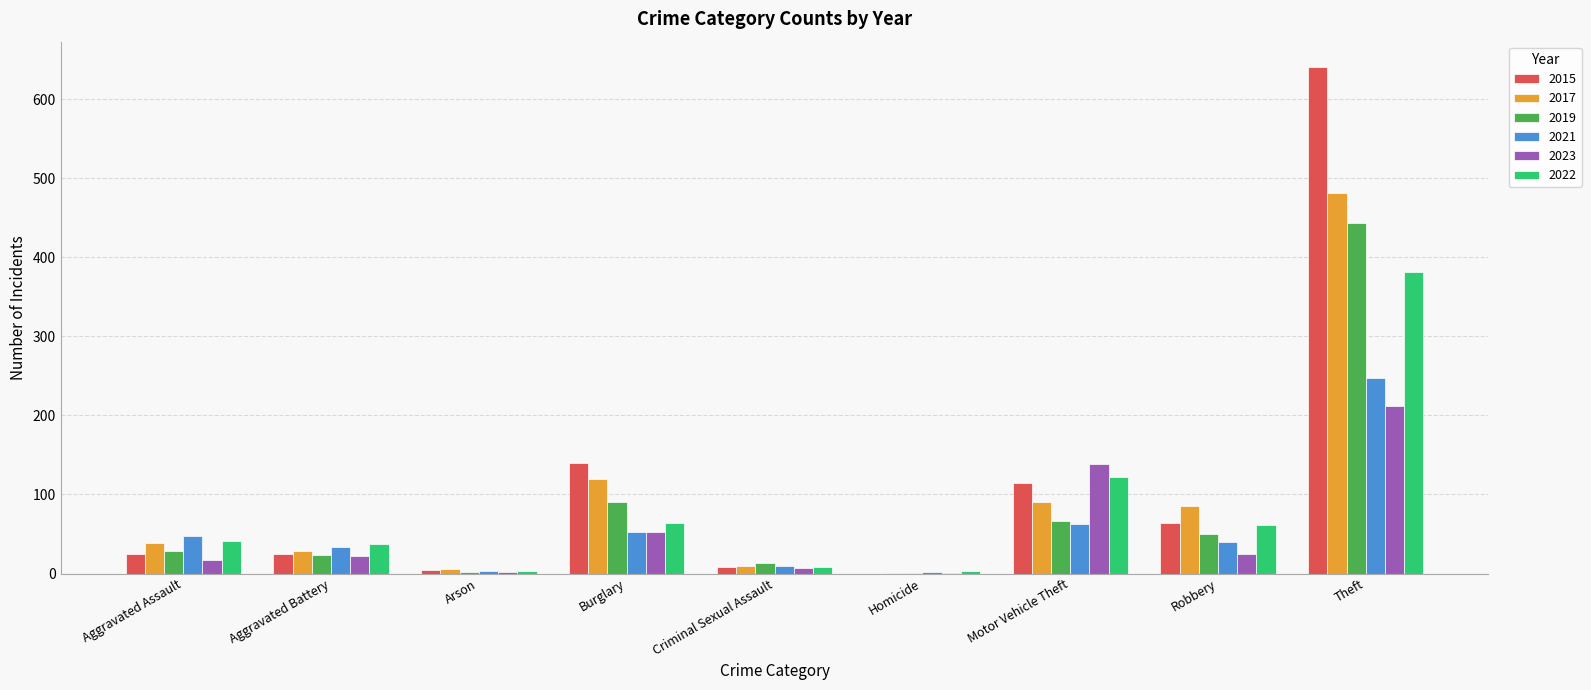

Does the chart contain stacked bars?

No